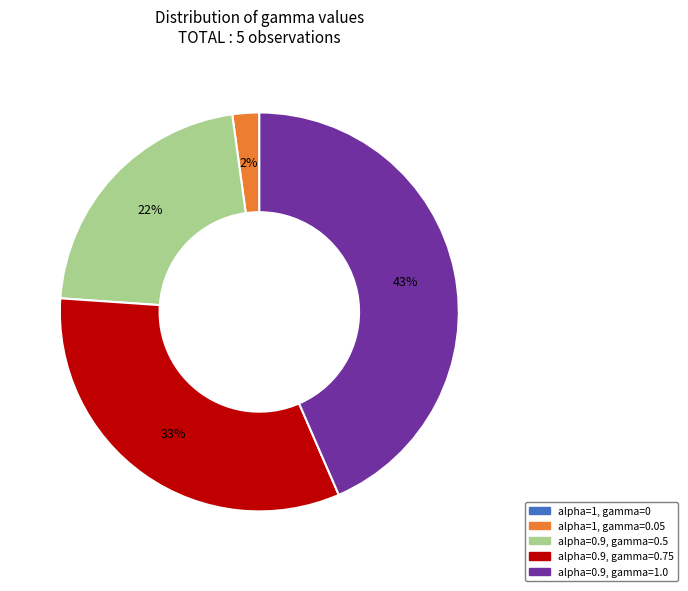

Is there a majority slice in this chart?

No